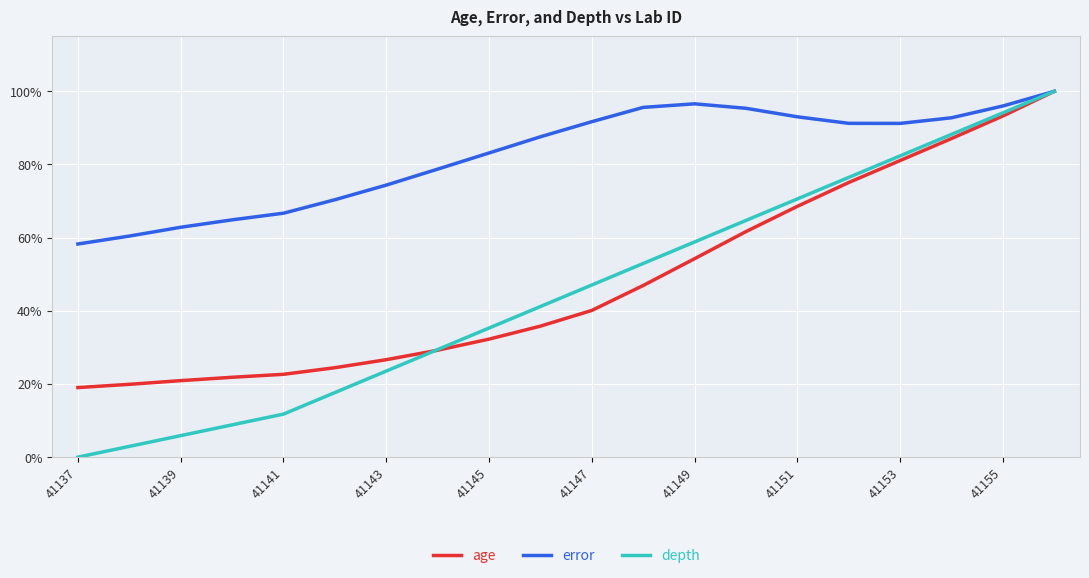

Reading right to left, list all the values displayed in this chart.

age: 1.0	0.9	0.9	0.8	0.8	0.7	0.6	0.5	0.5	0.4	0.4	0.3	0.3	0.3	0.2	0.2	0.2	0.2	0.2	0.2
error: 1.0	1.0	0.9	0.9	0.9	0.9	1.0	1.0	1.0	0.9	0.9	0.8	0.8	0.7	0.7	0.7	0.6	0.6	0.6	0.6
depth: 1.0	0.9	0.9	0.8	0.8	0.7	0.6	0.6	0.5	0.5	0.4	0.4	0.3	0.2	0.2	0.1	0.1	0.1	0.0	0.0